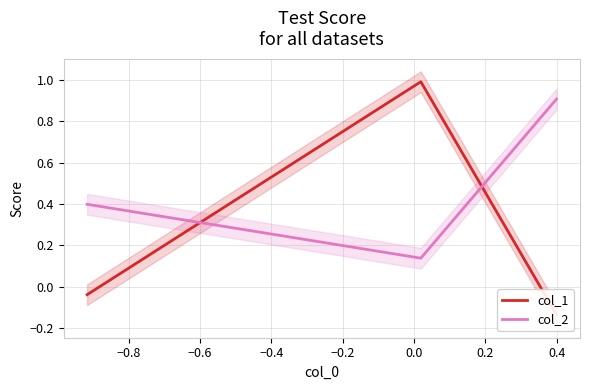

Does the chart have visible grid lines?

Yes